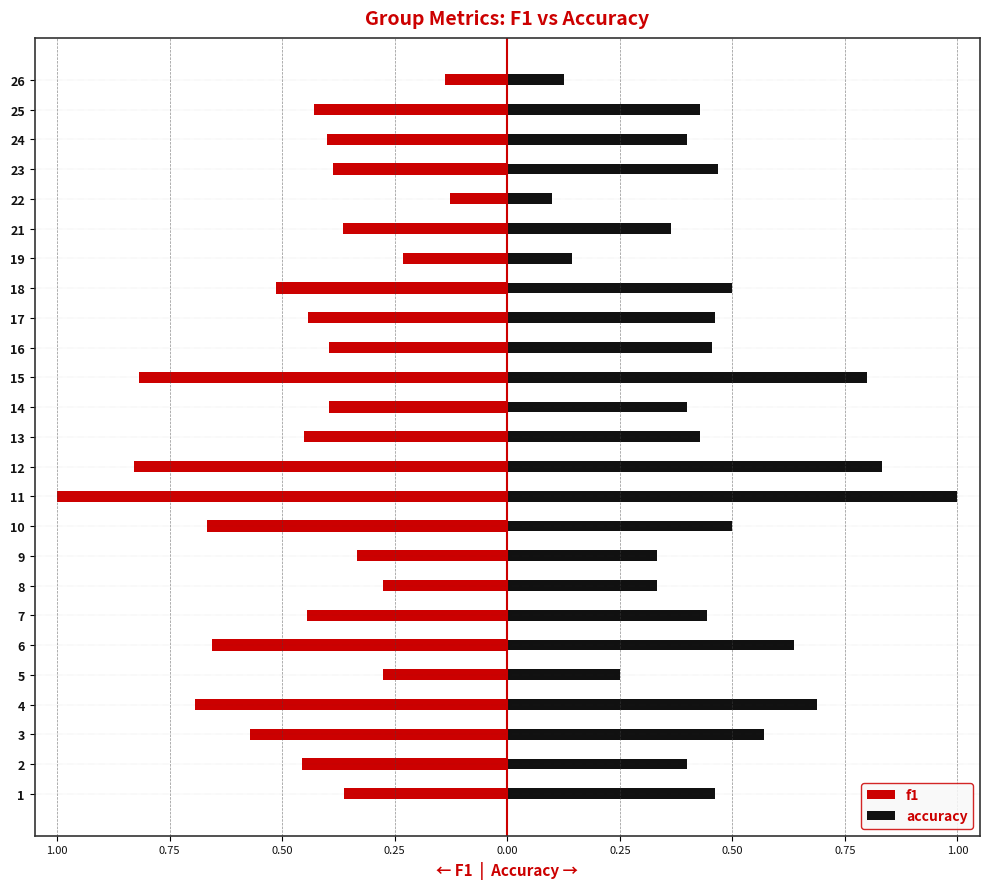

How many groups of bars are there?

25